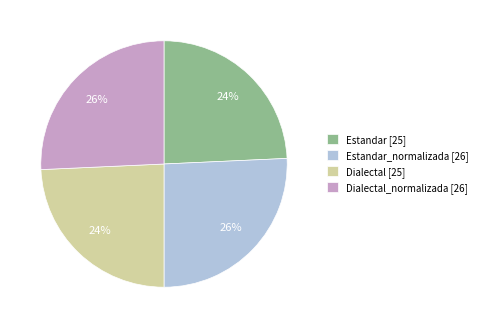

How many slices are in this pie chart?

4